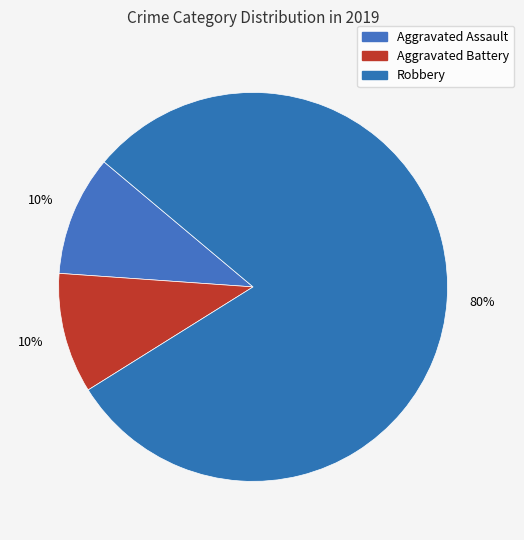

To the nearest percent, what portion does Aggravated Assault represent?

10%